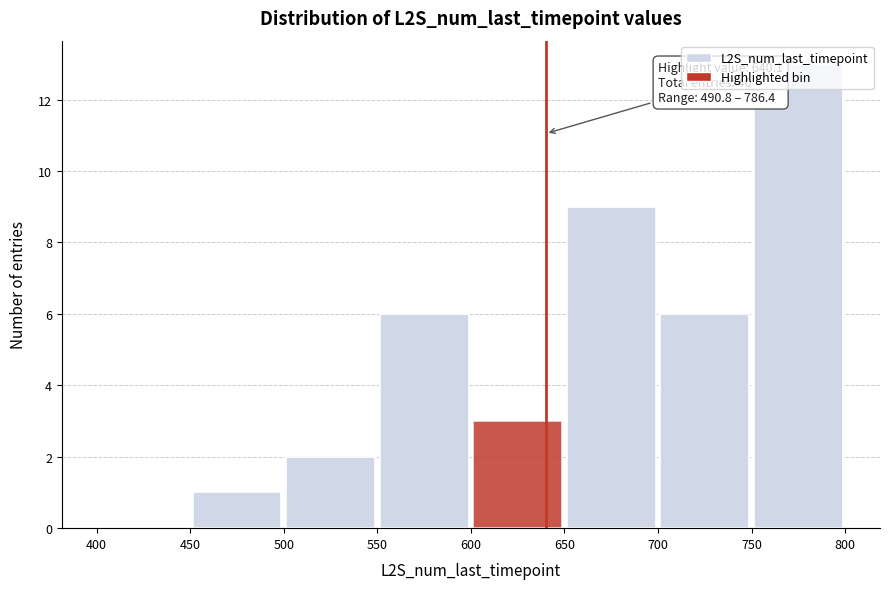

Which range on the x-axis has the tallest bar?

750 to 800